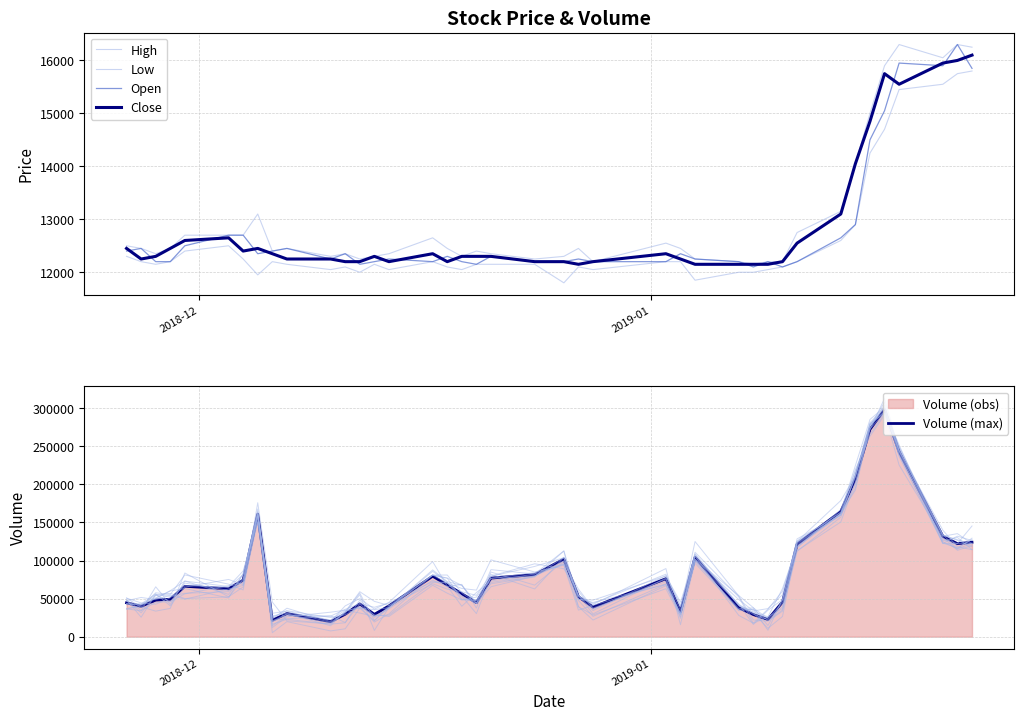

What is the difference between the second highest and second lowest values in the Volume (max) series?

250571